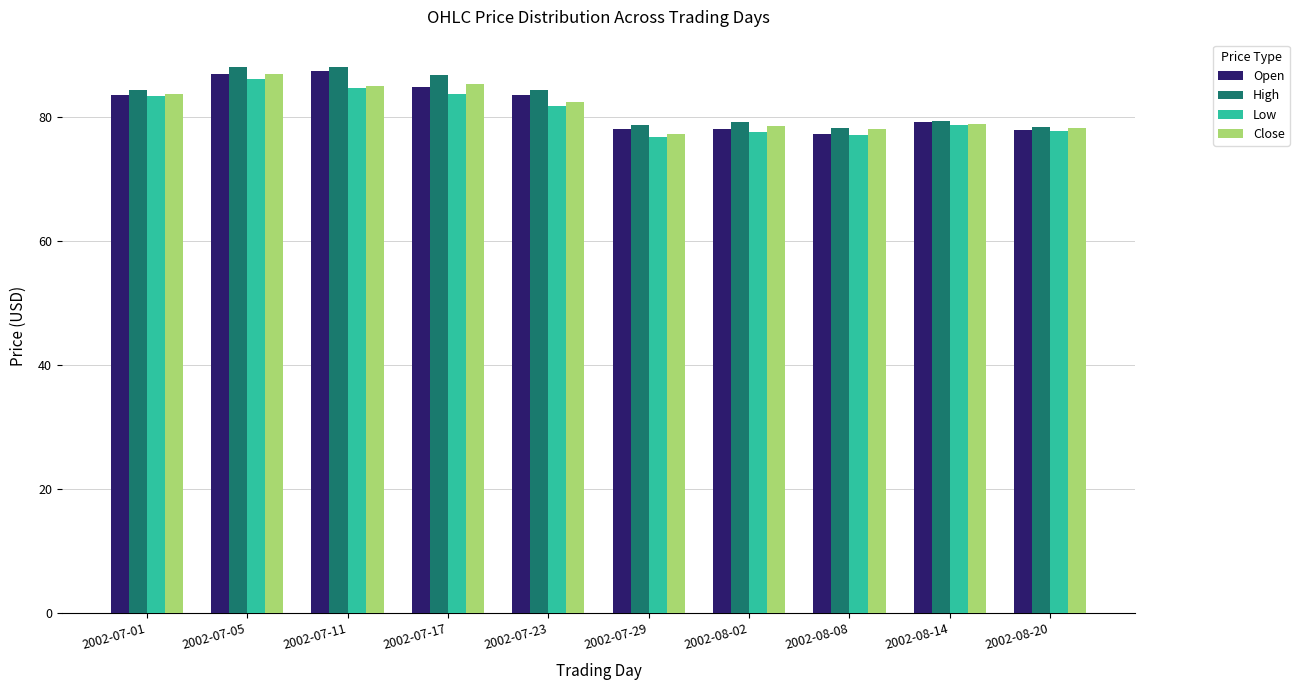

What is the average value of the High series?

82.7